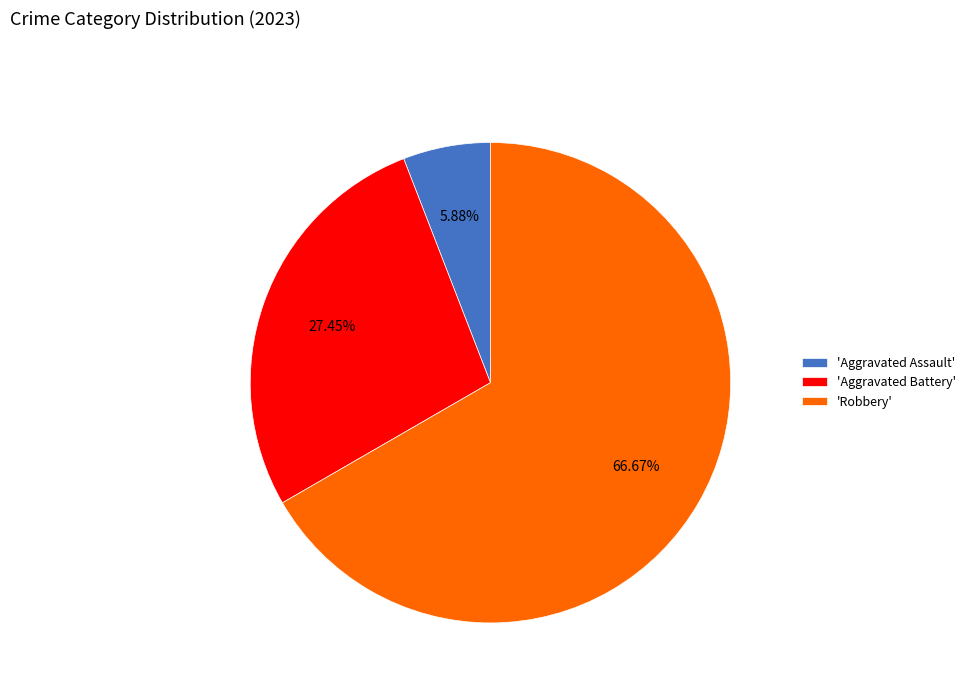

Does any single category account for the majority?

Yes